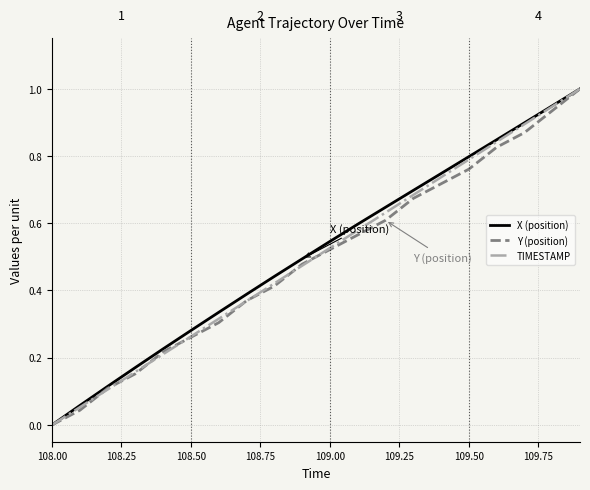

What is the greatest value displayed?

1.0